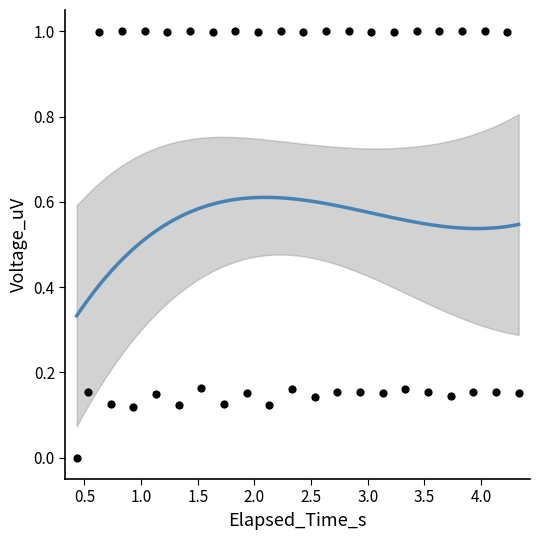

What is the range of X values (max minus min)?

3.9